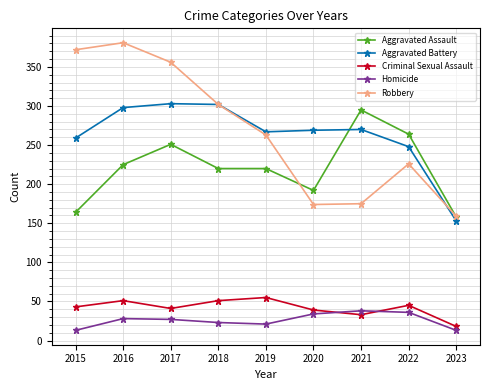

What is the greatest value displayed?

381